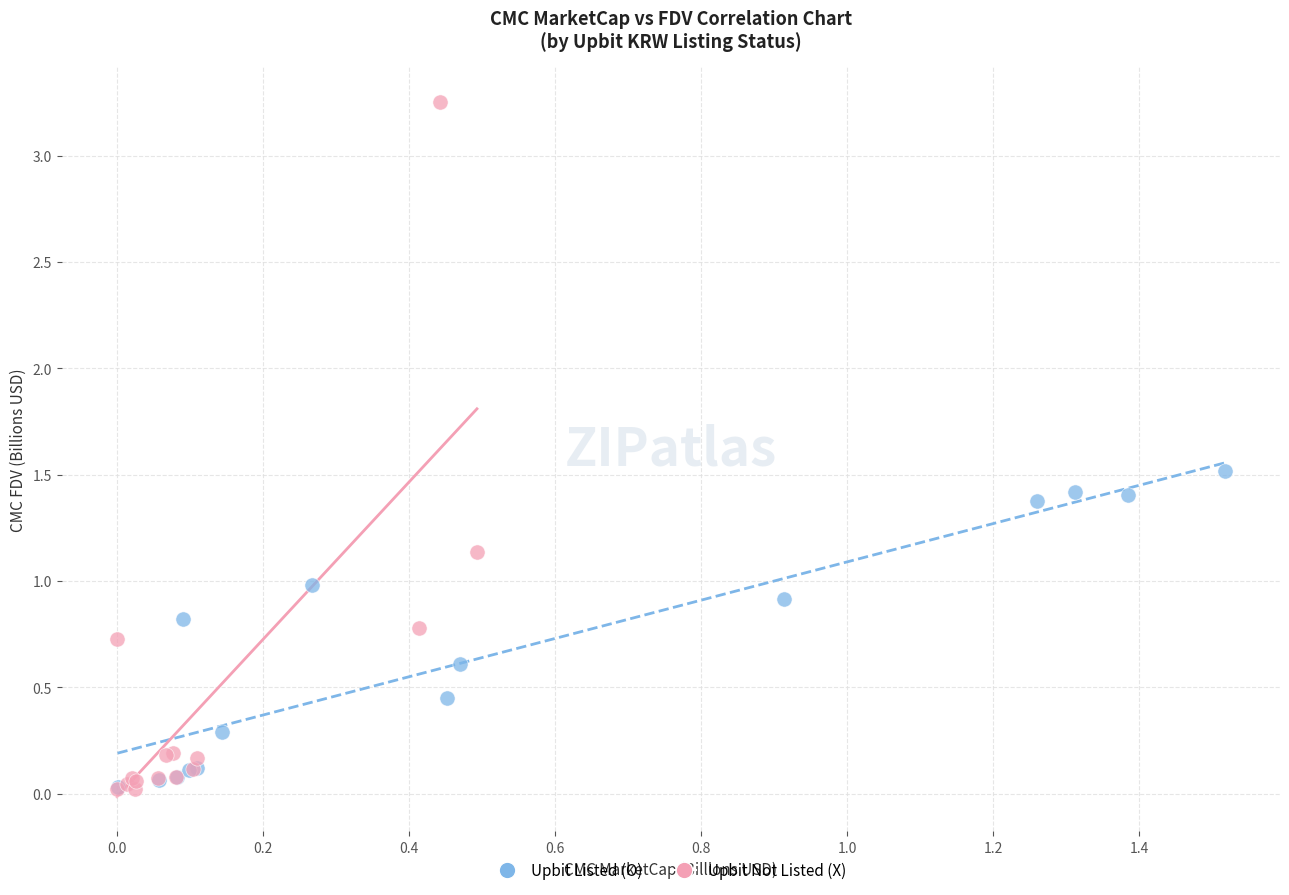

Which series has the largest Y range (max minus min)?

Upbit Not Listed (X)